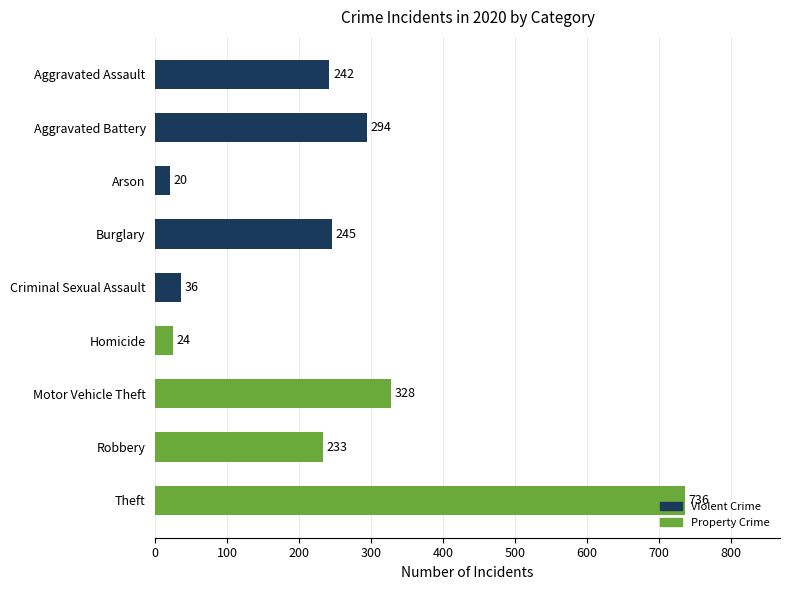

What value does the data have at Aggravated Battery?

294